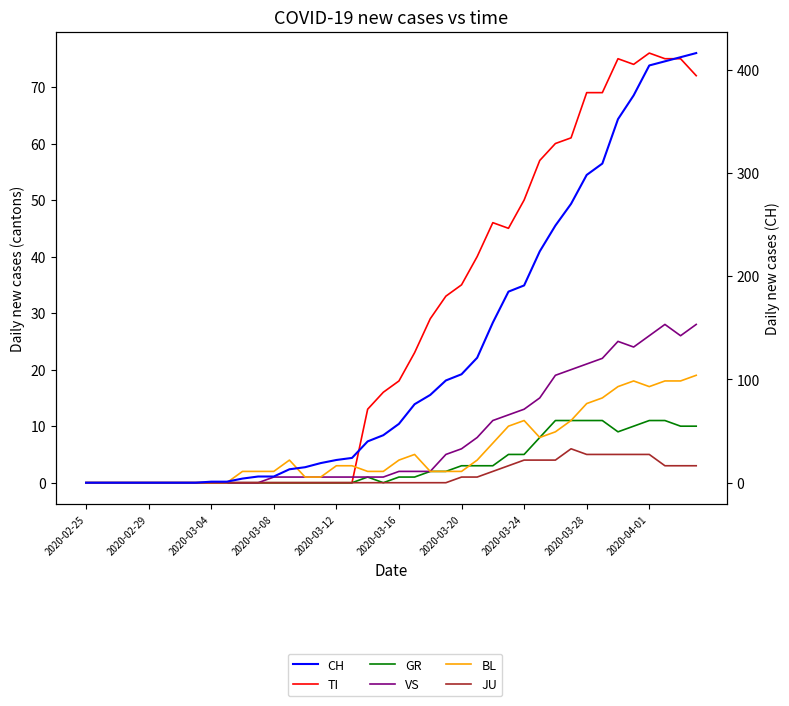

The value of BL at 19 is 2. True or false?

True